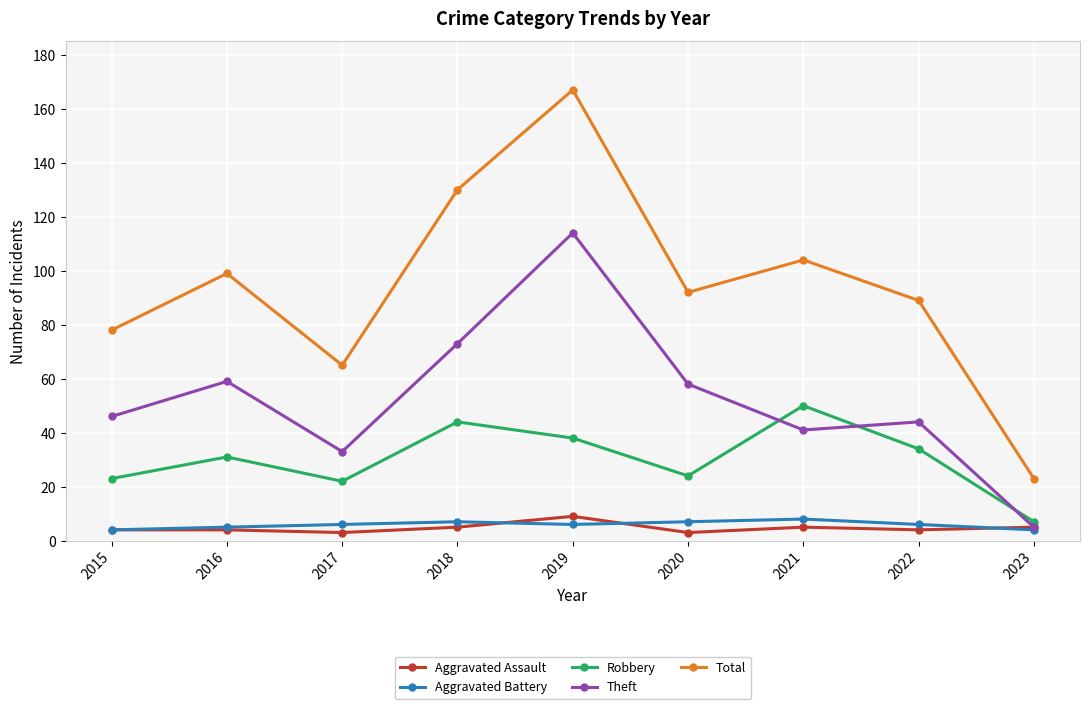

What is the value of the Theft point at the 9th from the left?

5